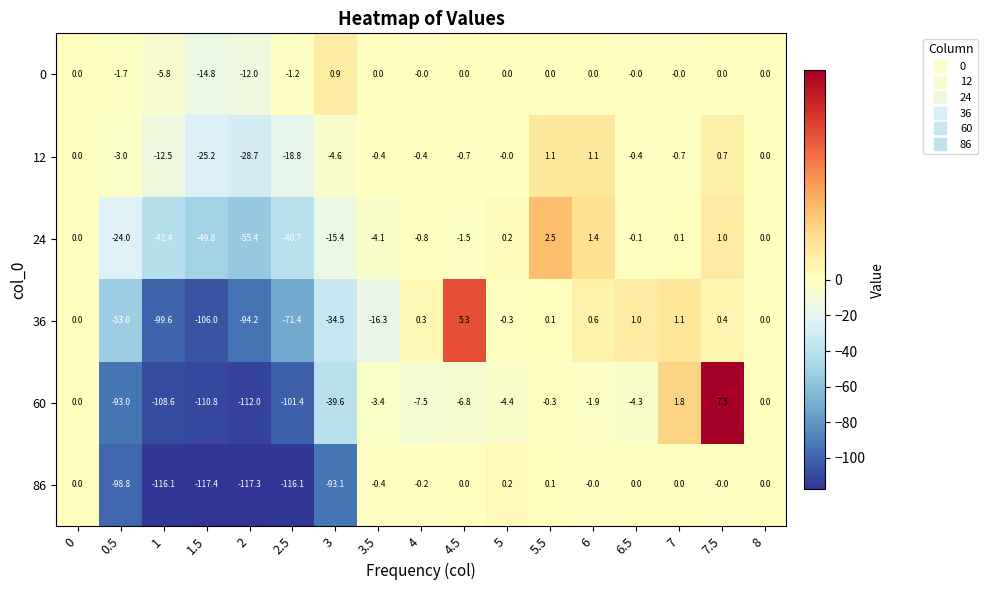

Which series has the largest total across all categories?

0